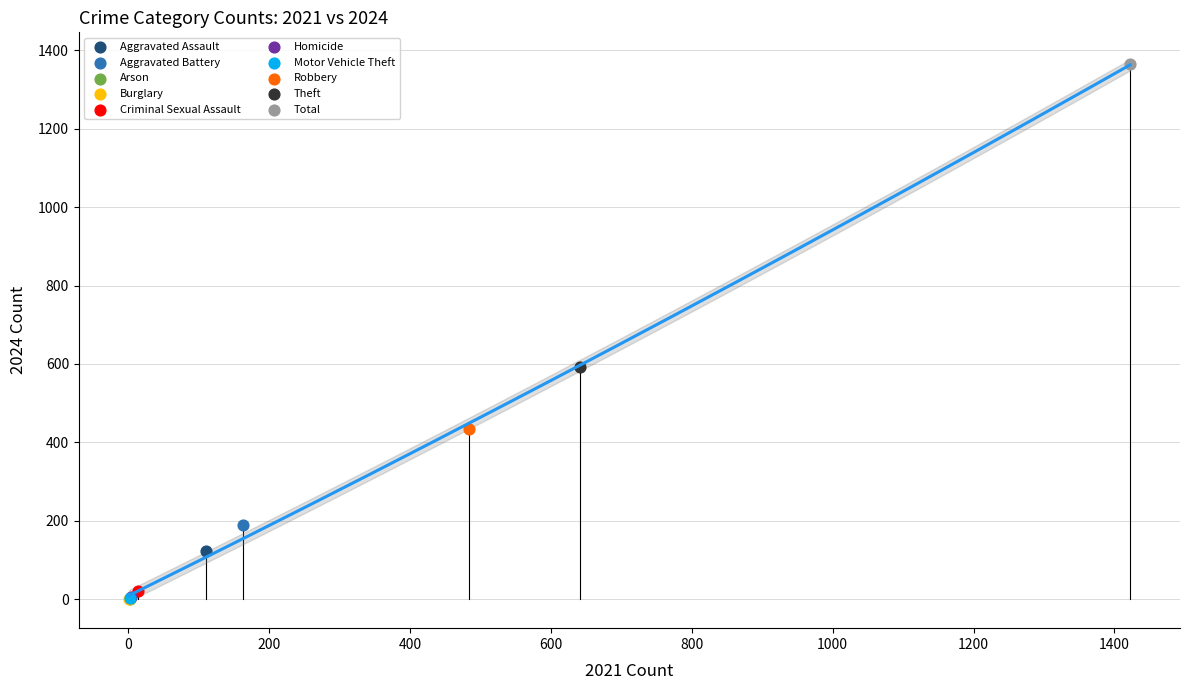

What are all the series names shown in the legend?

Aggravated Assault, Aggravated Battery, Arson, Burglary, Criminal Sexual Assault, Homicide, Motor Vehicle Theft, Robbery, Theft, Total